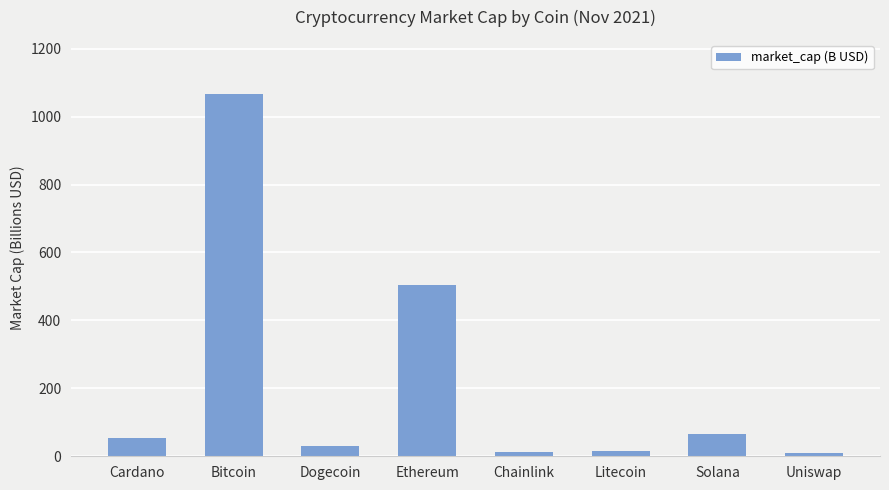

What is the greatest value displayed?

1066.0